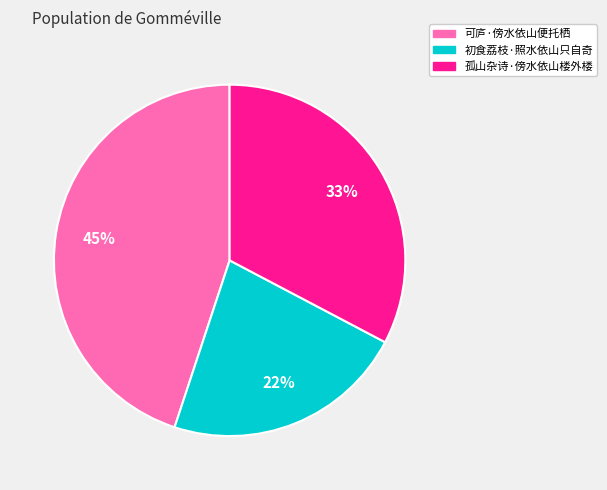

Is it true that 孤山杂诗·傍水依山楼外楼 is 27% of the pie?

False